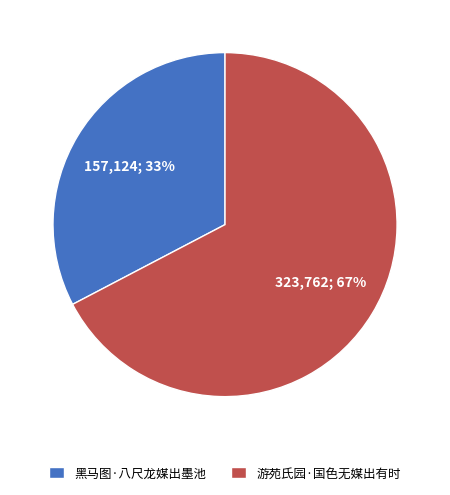

Is the sum of 游苑氏园·国色无媒出有时 and 黑马图·八尺龙媒出墨池 greater than half?

Yes